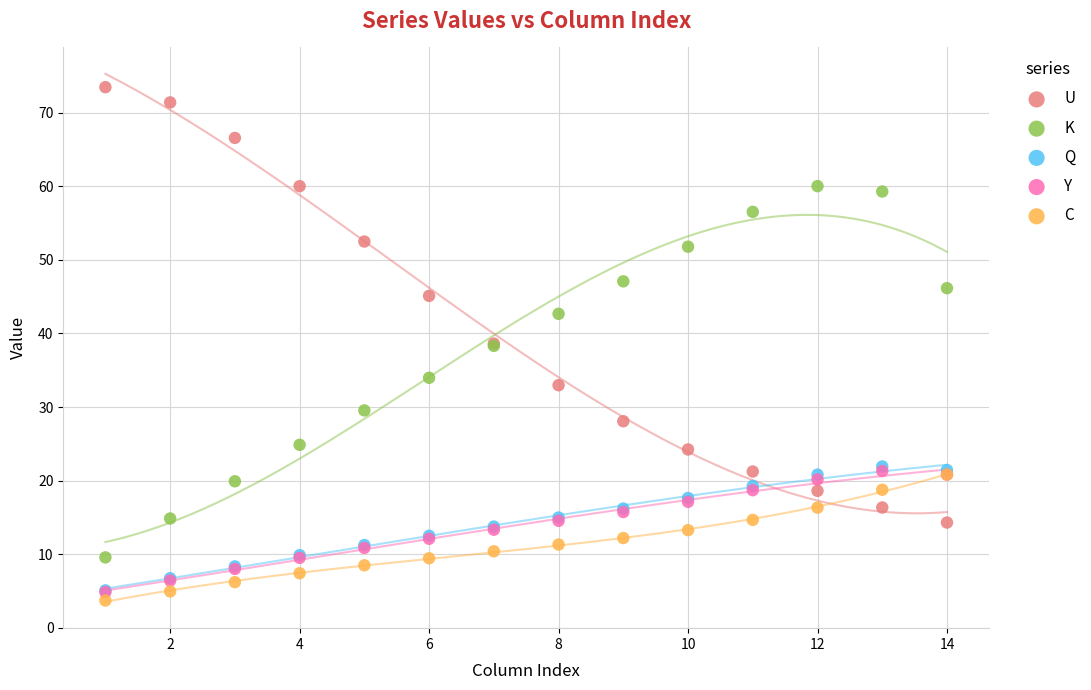

Which series reaches the minimum Y coordinate?

C